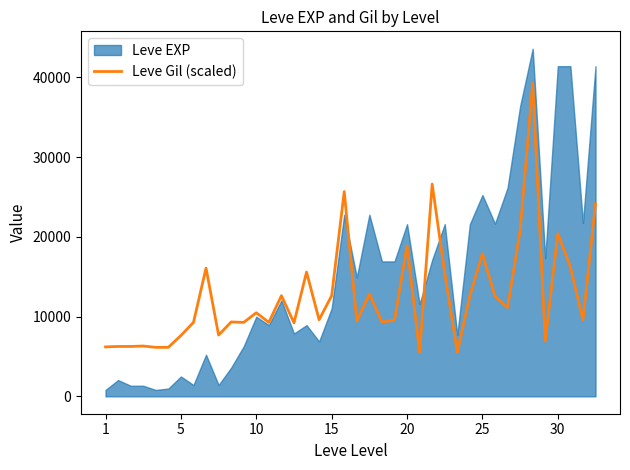

Between 10 and 24, which is larger?

24